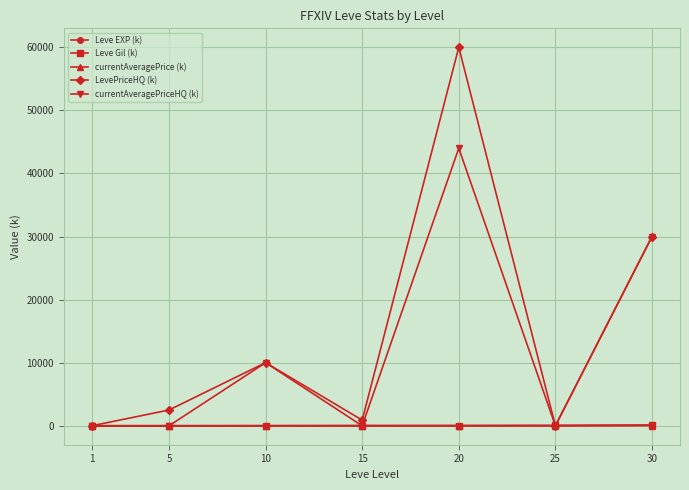

At which category does LevePriceHQ (k) reach its first local valley?

15